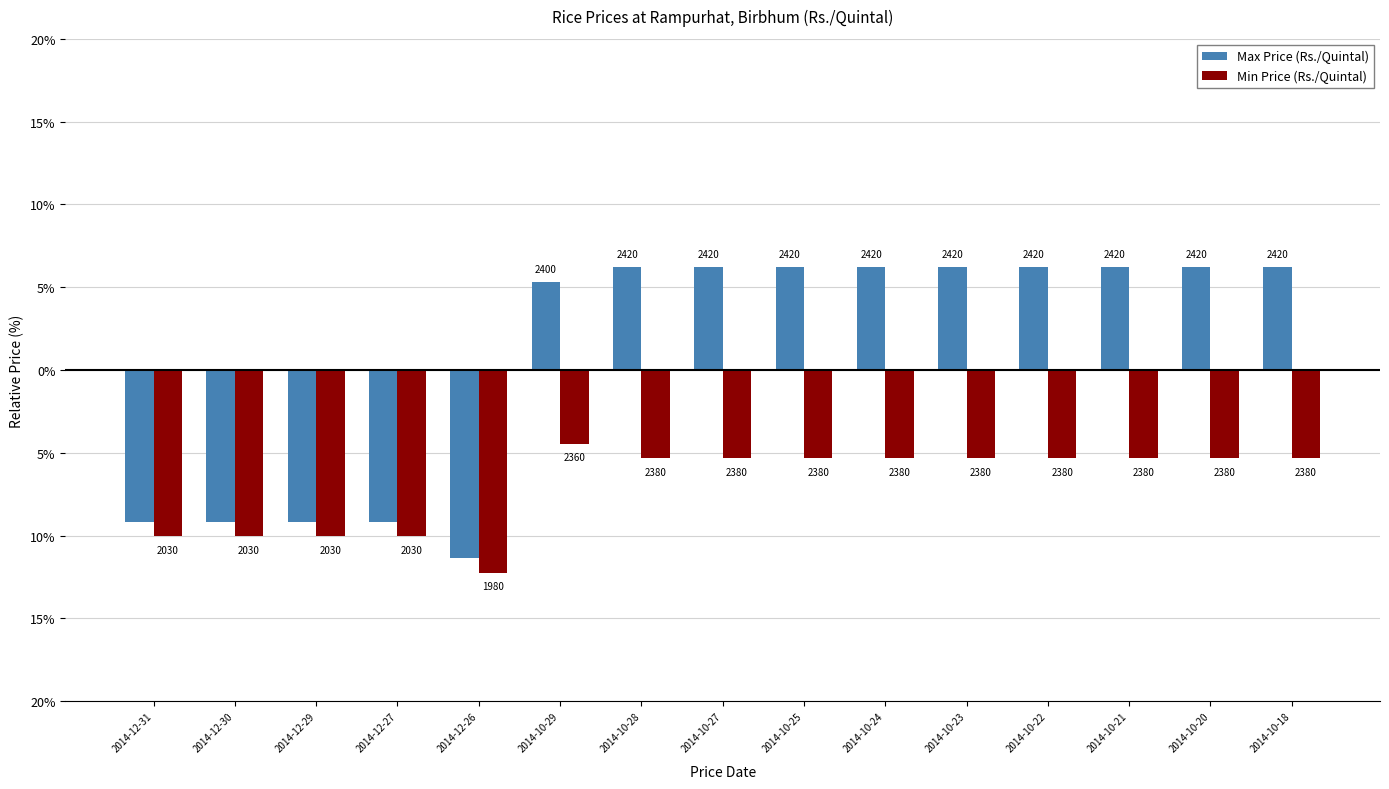

Is it true that Min Price (Rs./Quintal) equals -15.7 at 2014-12-27?

False